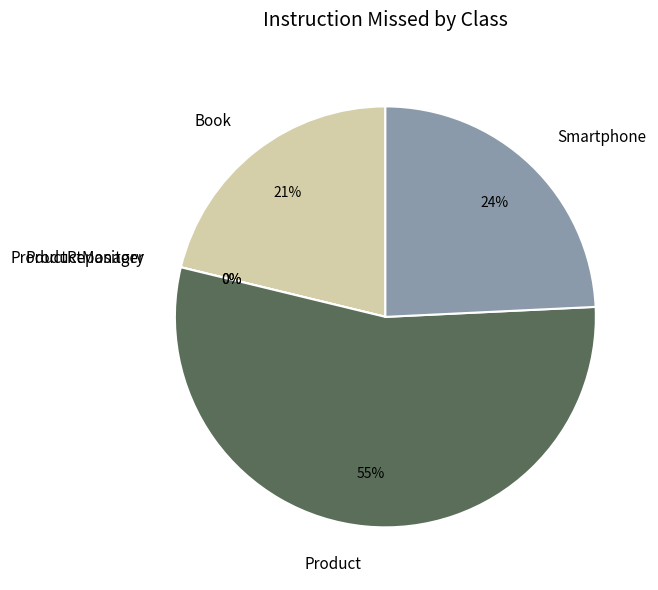

Between ProductRepository and Book, which is larger?

Book